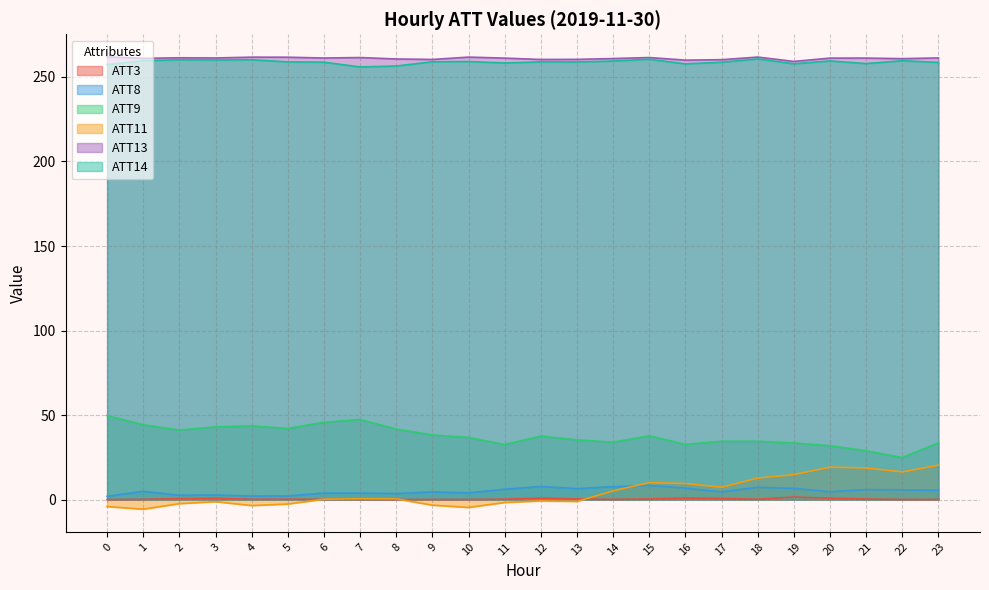

Which series has the largest range (max minus min)?

ATT11